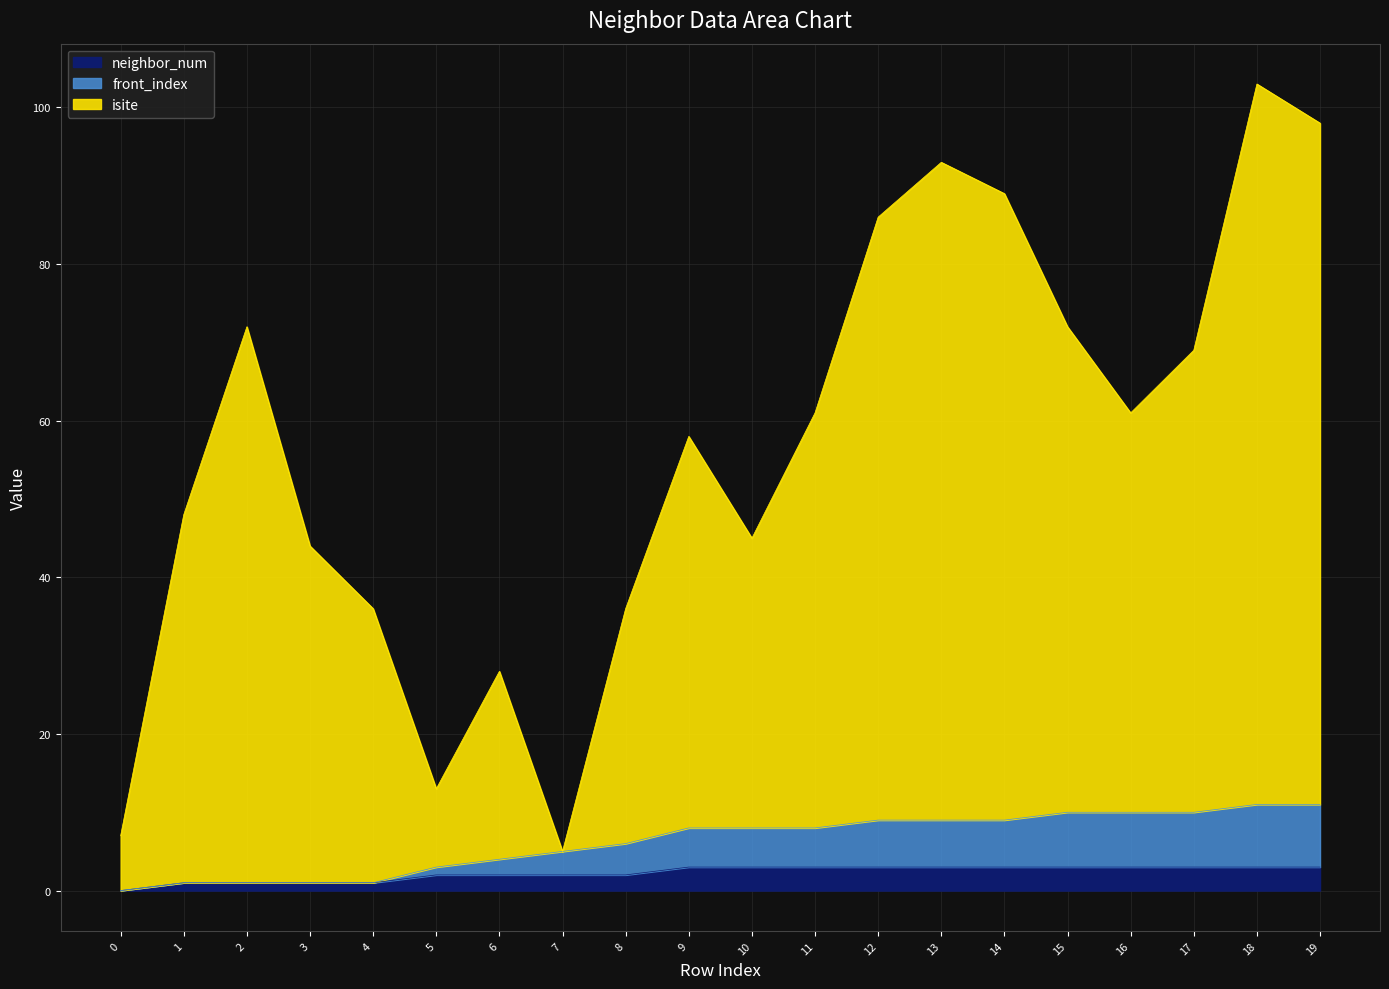

The isite series shows 45 at 19. True or false?

False